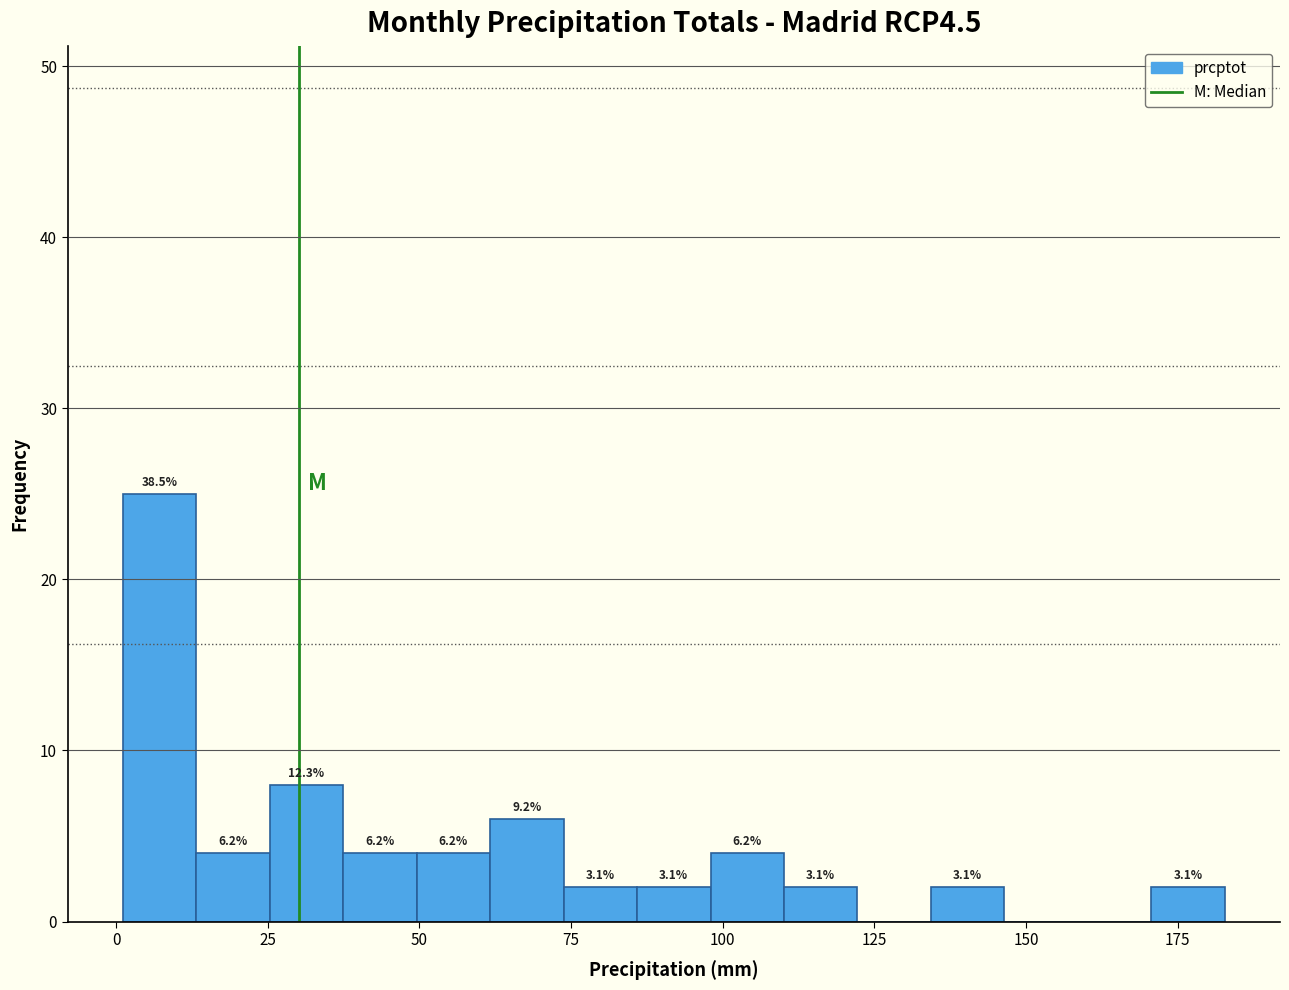

Read against the x-axis, roughly where is the centre of the tallest bar?

5